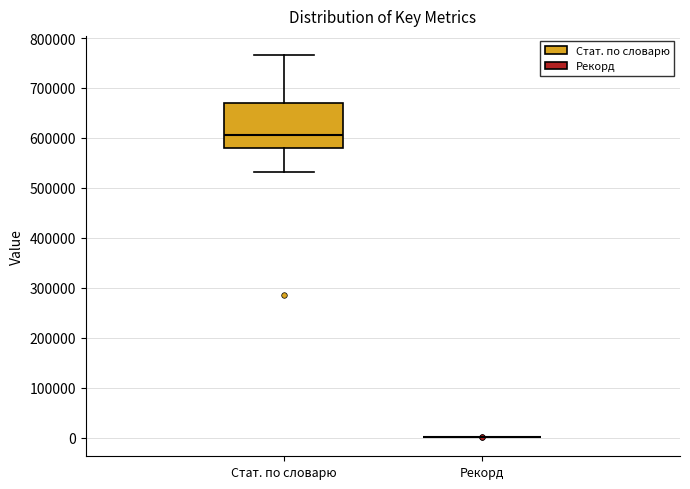

Reading left to right, read every box against the y-axis: the position of its median line, the range the box covers, and the ends of its whiskers. The values are not printed on the chart, so give them approximately, as read against the axis.

Стат. по словарю: median 610000, box 580000 to 670000, whiskers 530000 to 770000
Рекорд: box collapsed to a line at 0, whiskers 0 to 0